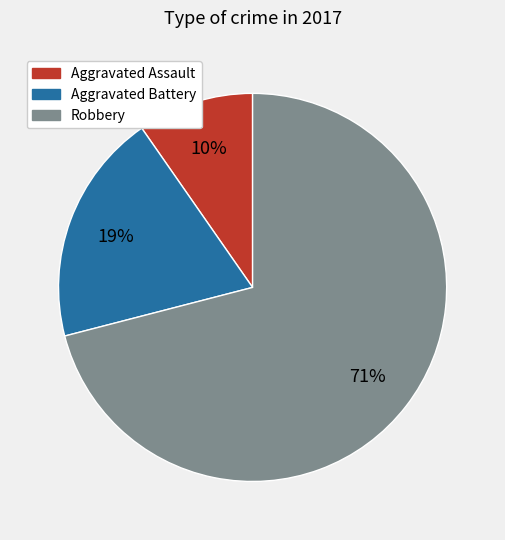

Combined, do Robbery and Aggravated Assault account for over 50%?

Yes